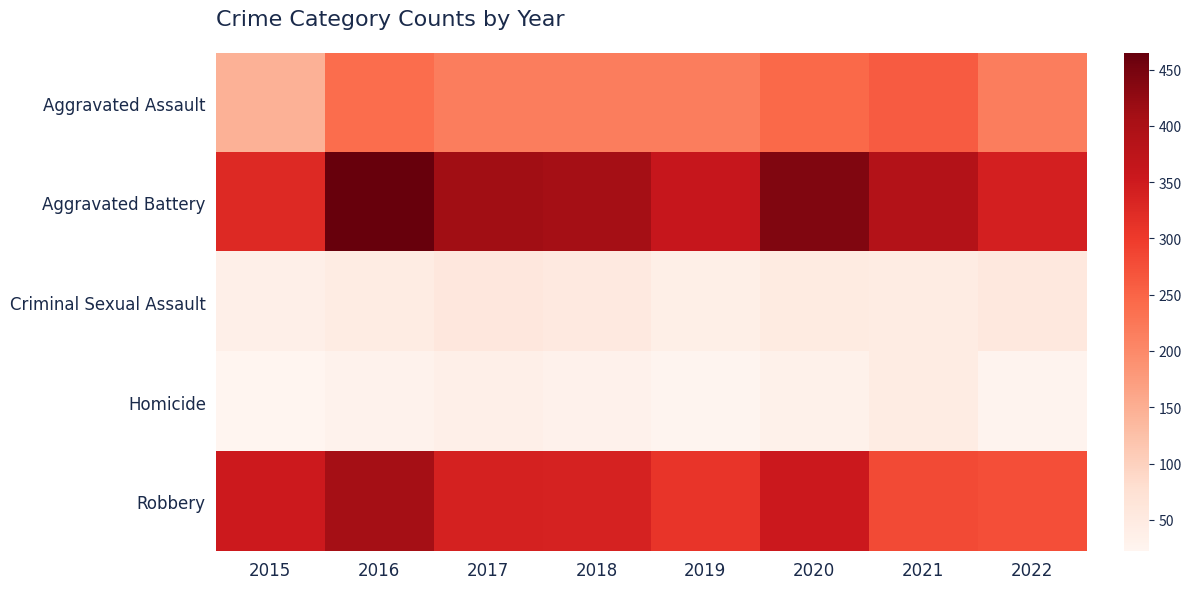

At which category does the chart reach its peak across all series?

2016